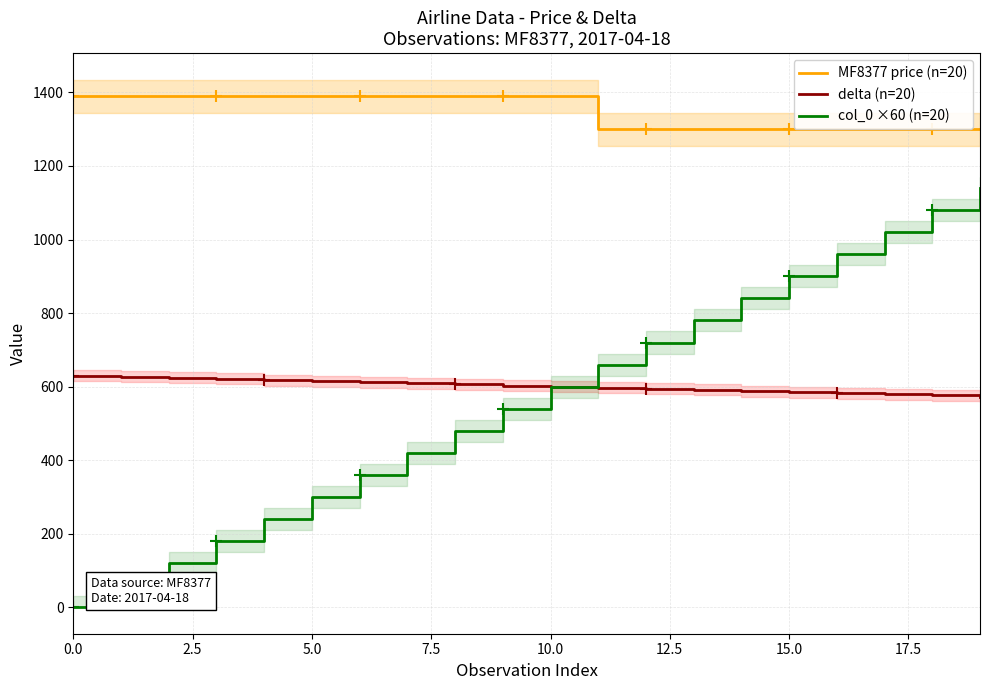

True or false: delta (n=20) has more than 2 points higher than both neighbors.

False